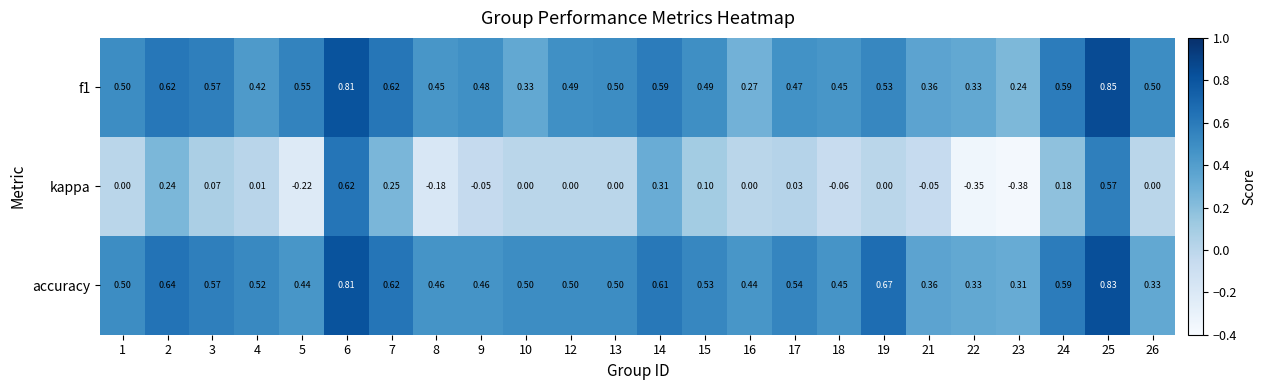

Is the value of accuracy at 8 greater than the value of kappa at 25?

No